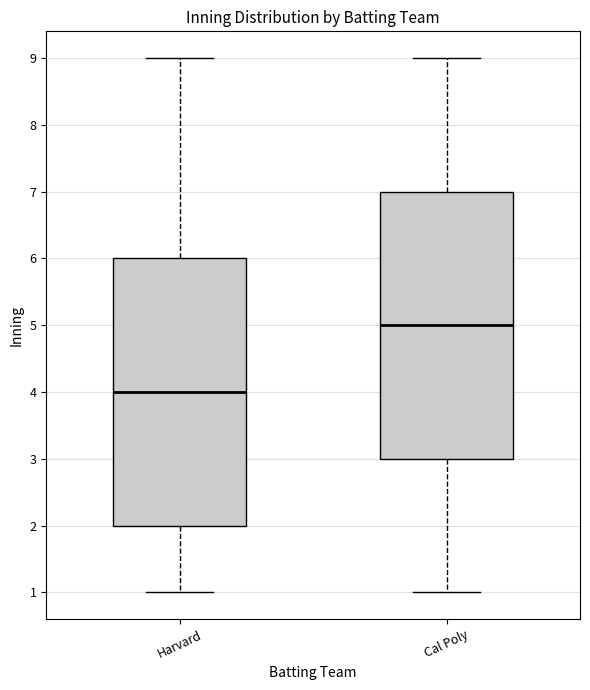

Which box's median line is the highest?

Cal Poly